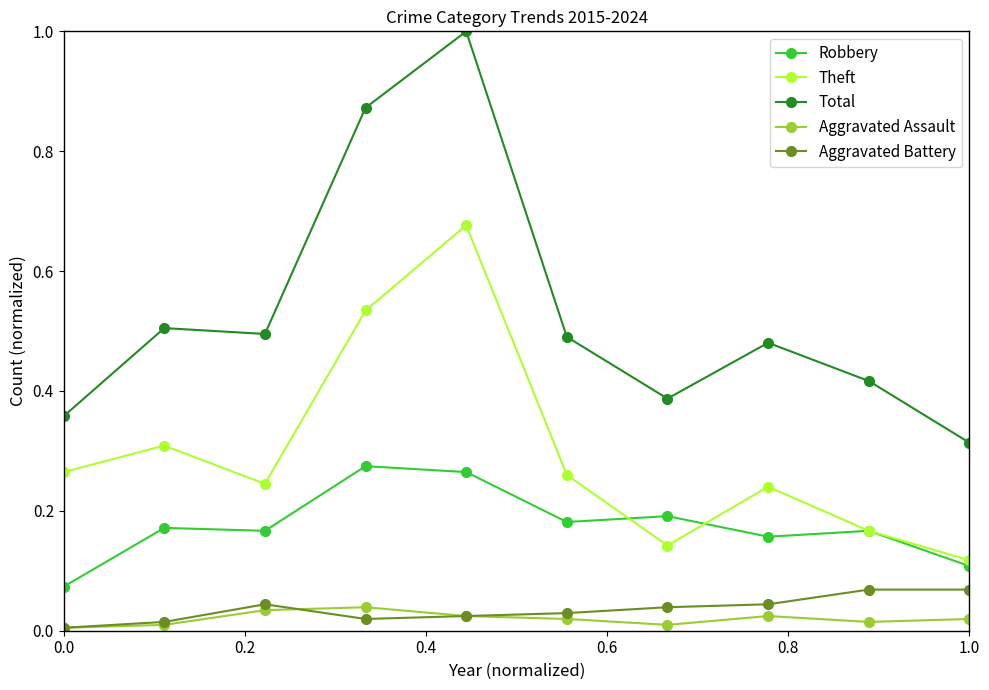

What is the greatest value displayed?

1.0